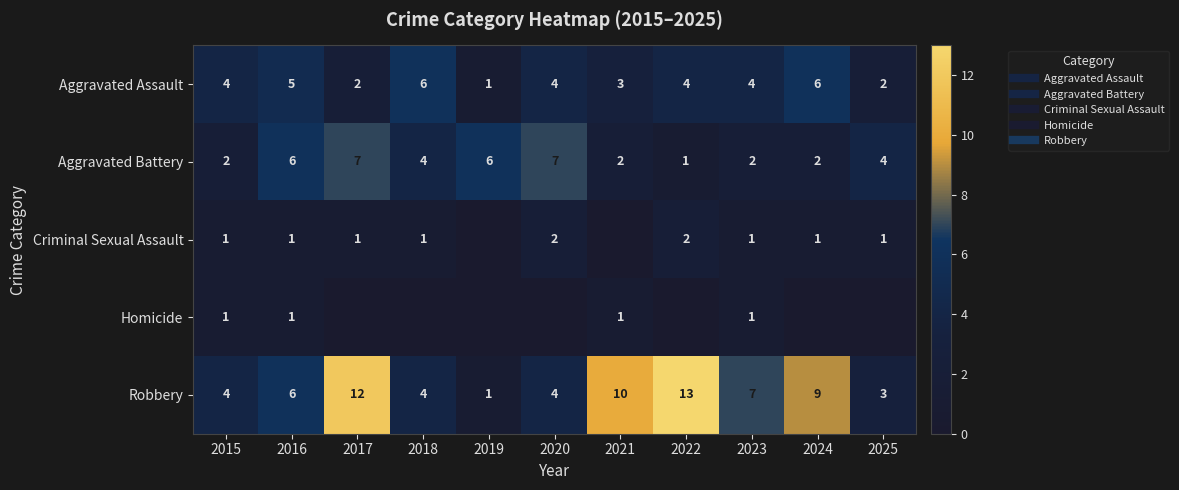

List the series in order of their peak value, highest first.

Robbery, Aggravated Battery, Aggravated Assault, Criminal Sexual Assault, Homicide